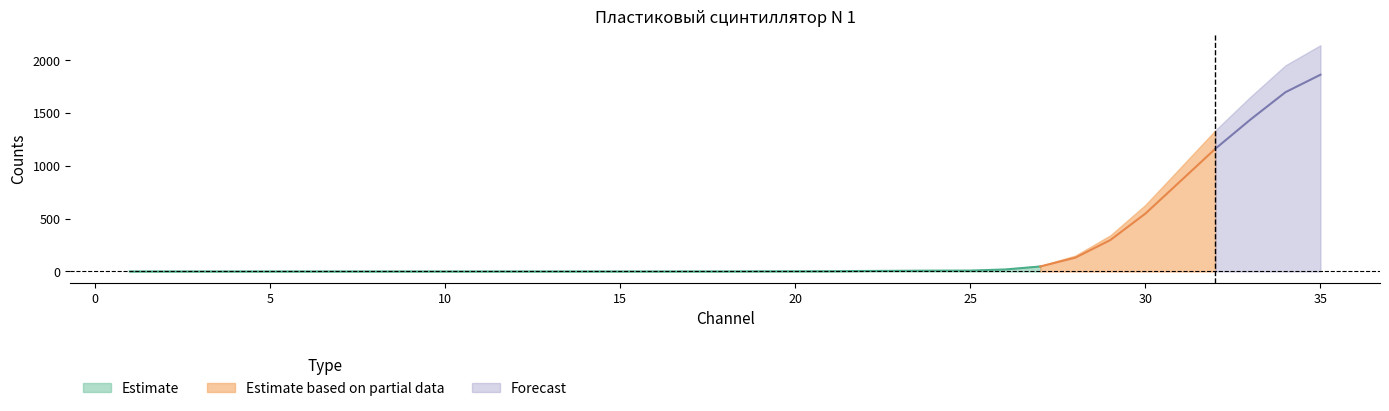

Does the chart display data point markers on the line(s)?

No